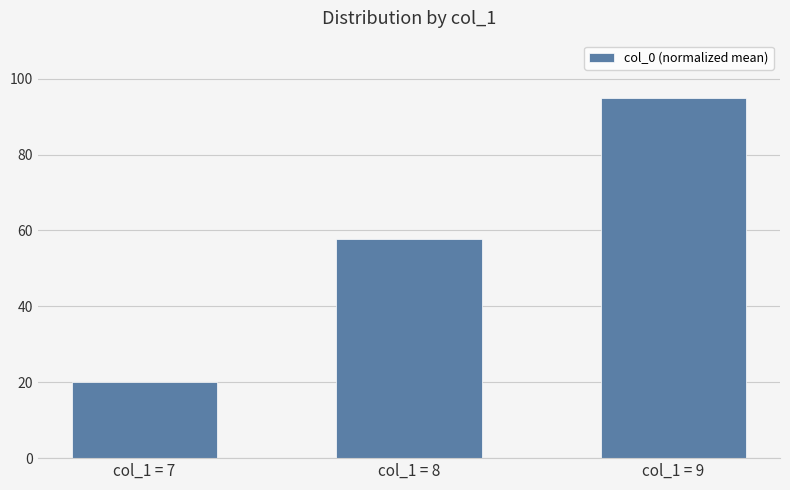

List the labels in order of value, smallest first.

col_1 = 7, col_1 = 8, col_1 = 9